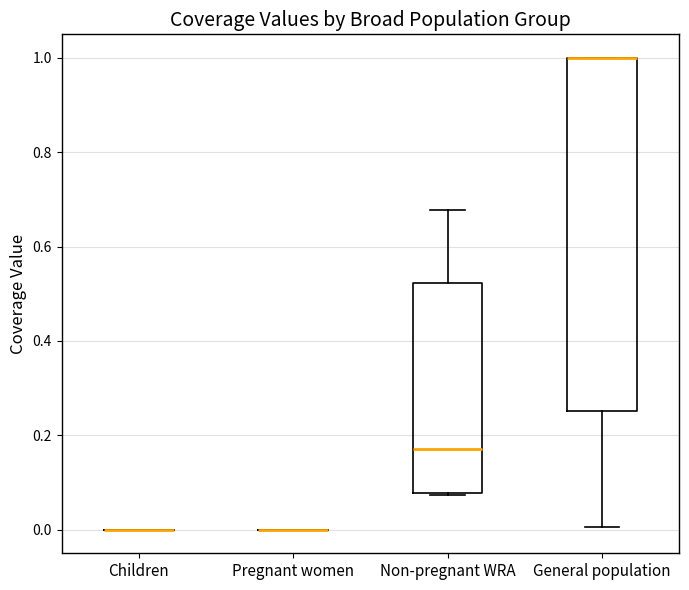

Comparing the boxes themselves (not the whiskers), which one is the tallest?

General population